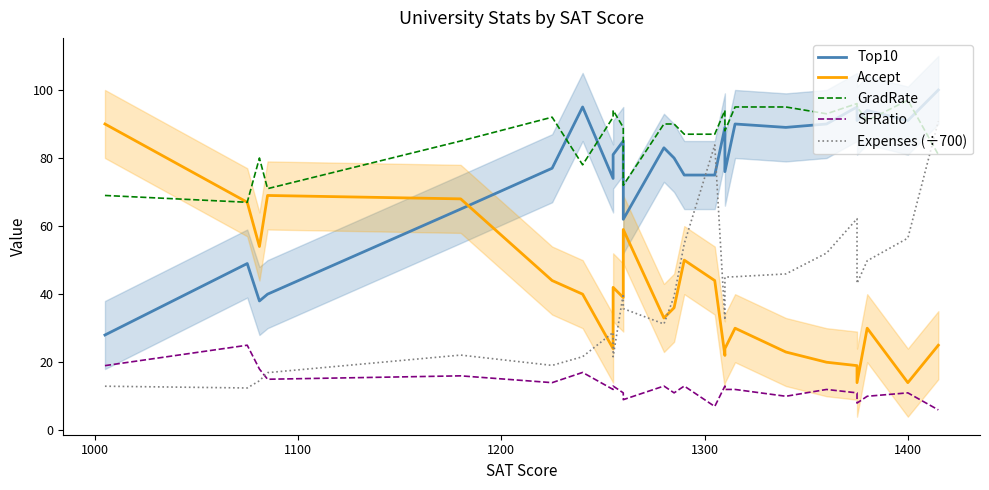

What is the highest value of the Expenses (÷700) series?

90.8